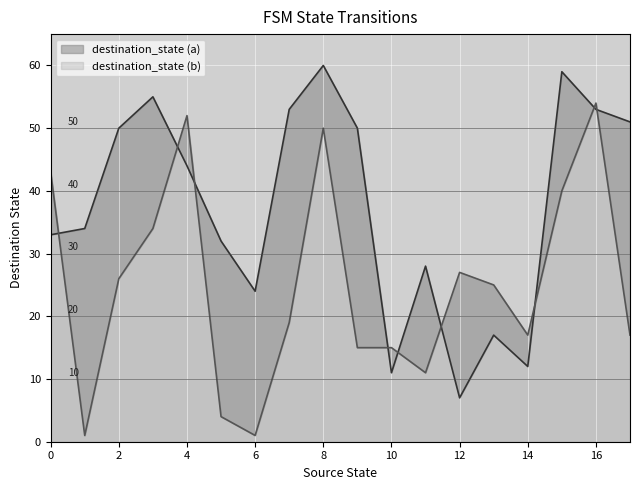

Which series has the widest spread of values?

destination_state